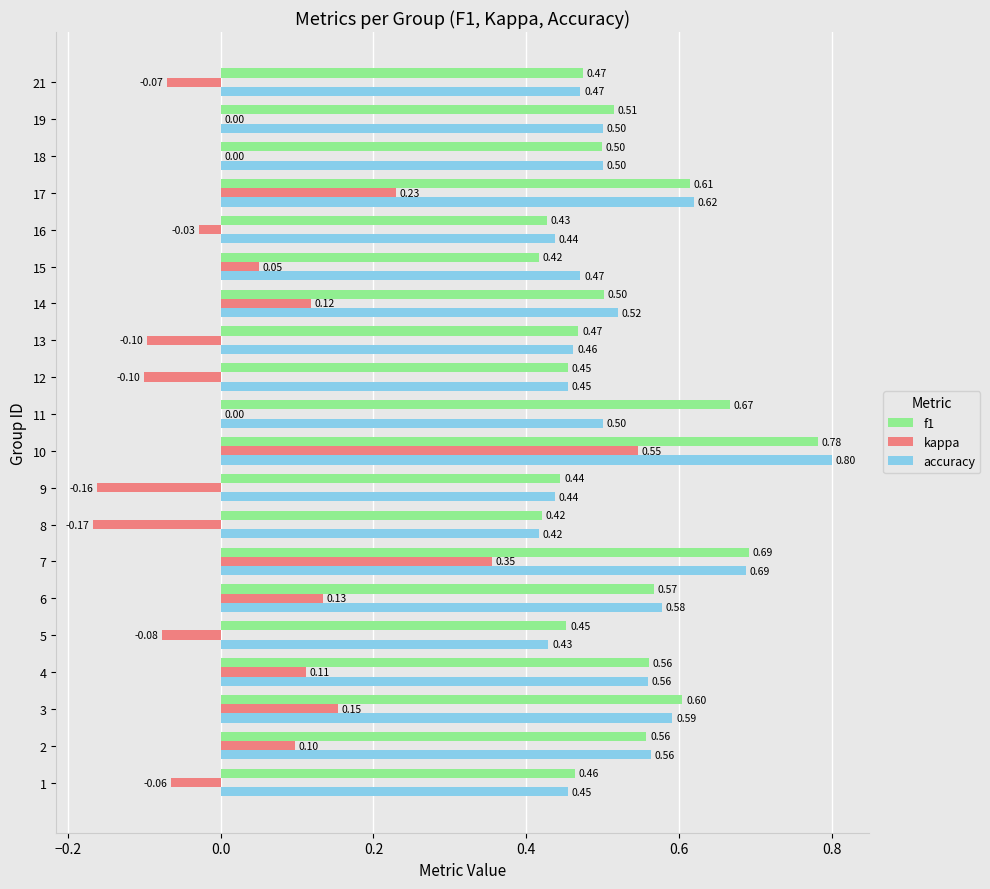

What is the sum of all kappa values?

1.0